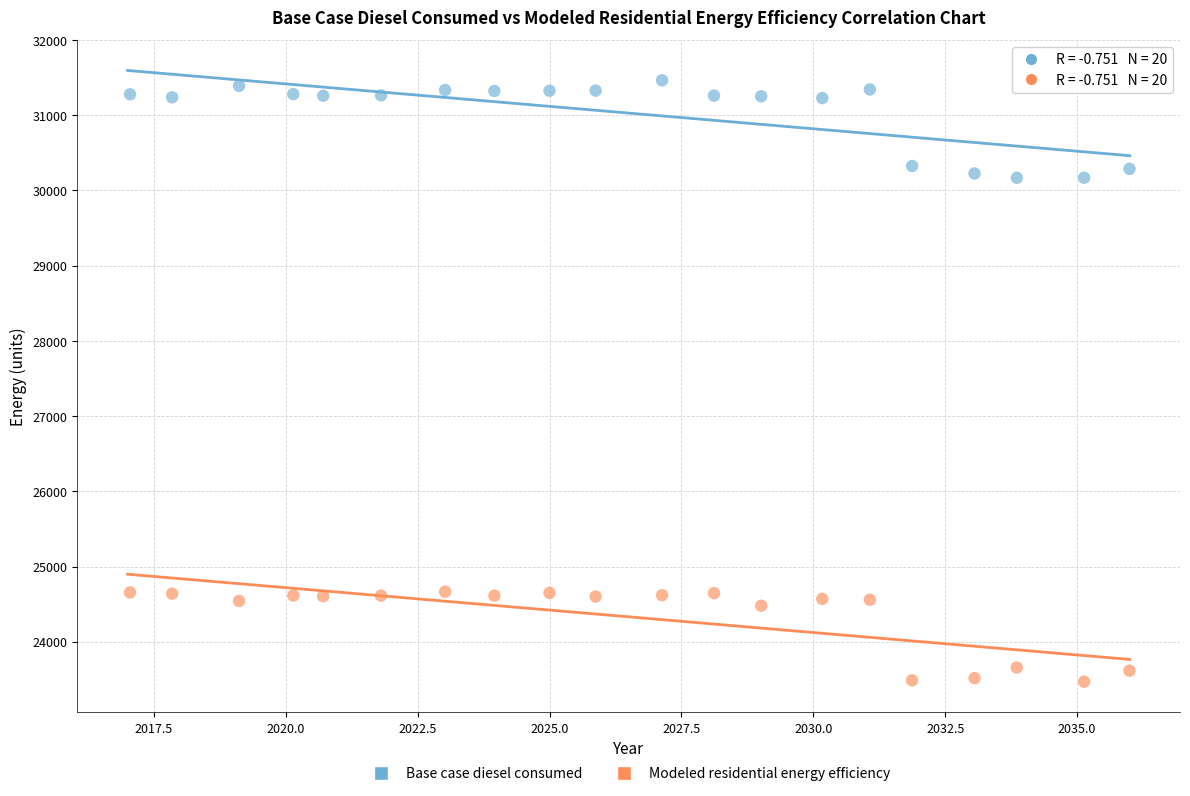

Across all data points, what is the range of Y values (max minus min)?

7995.5